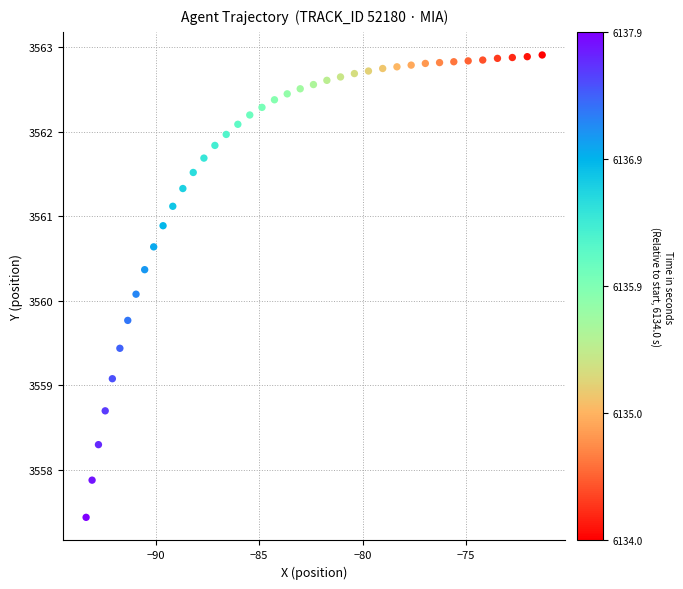

What Y value in the scatter plot is closest to 3560?

3560.1